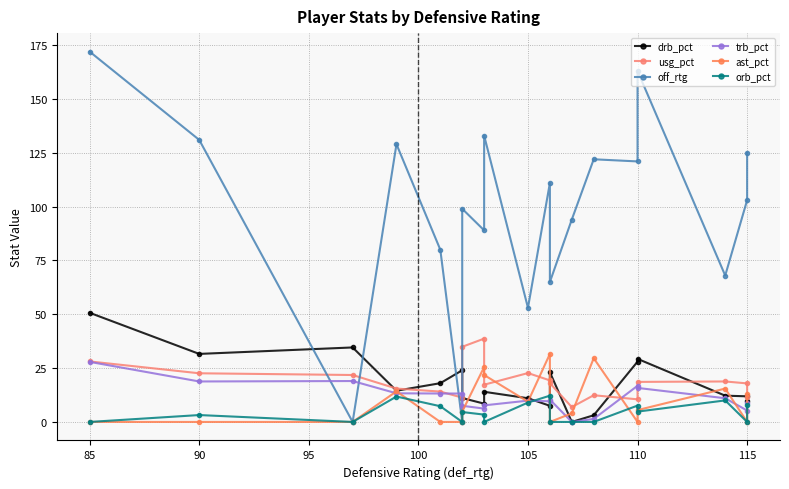

Which series has the largest range (max minus min)?

off_rtg